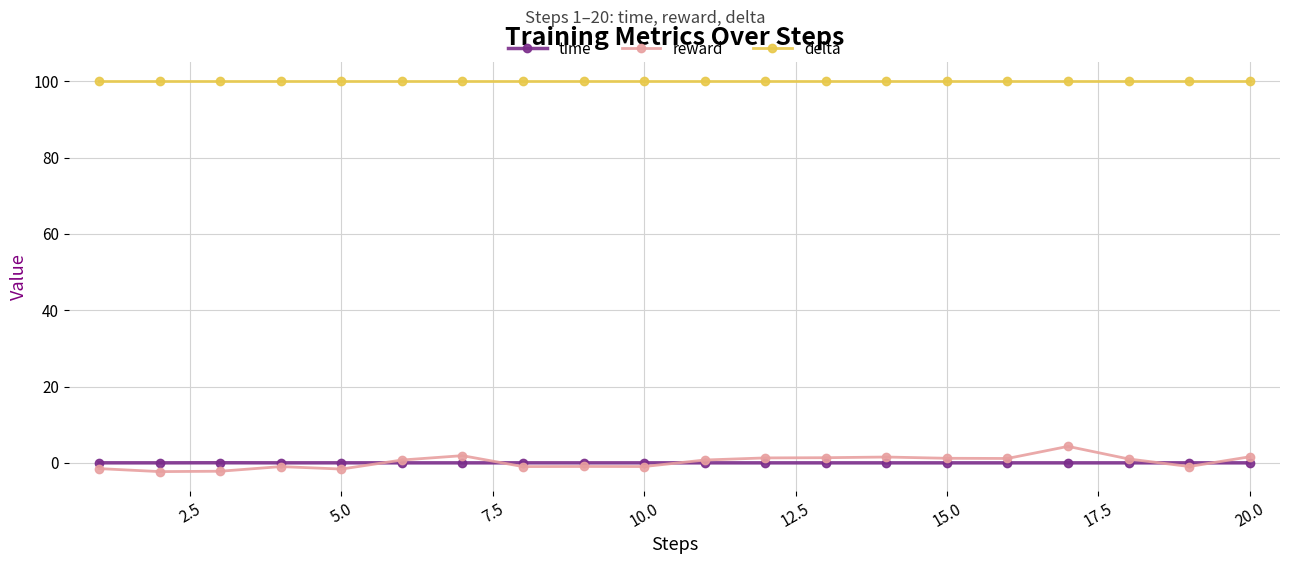

What is the minimum value shown in the chart?

-2.3